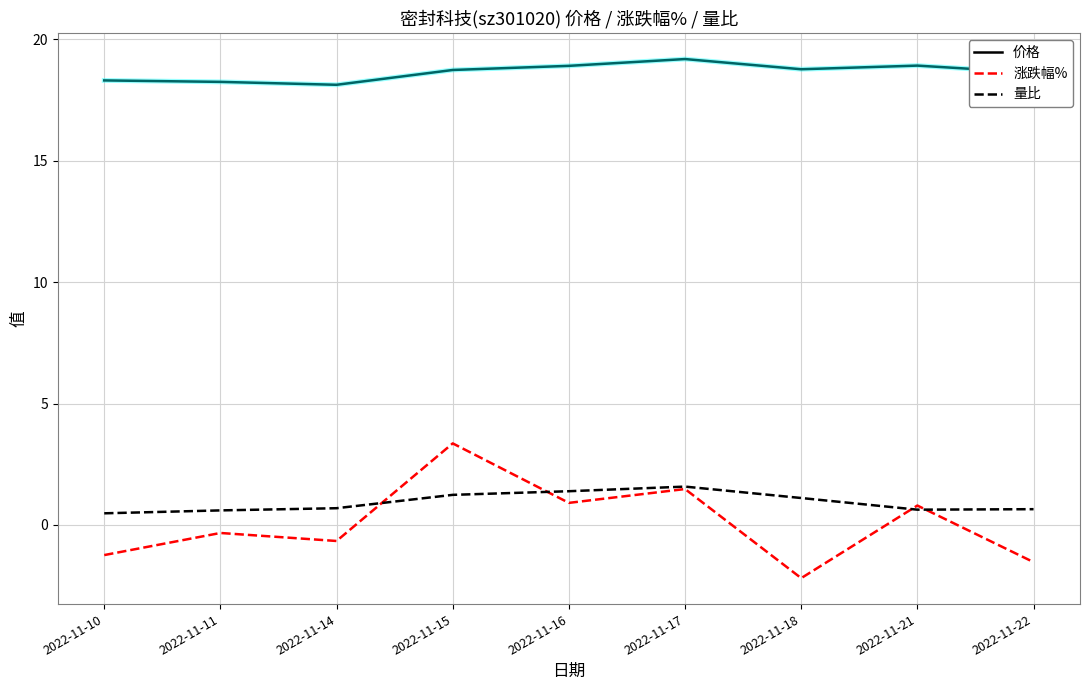

Where does the 涨跌幅% series first go above 0?

2022-11-15